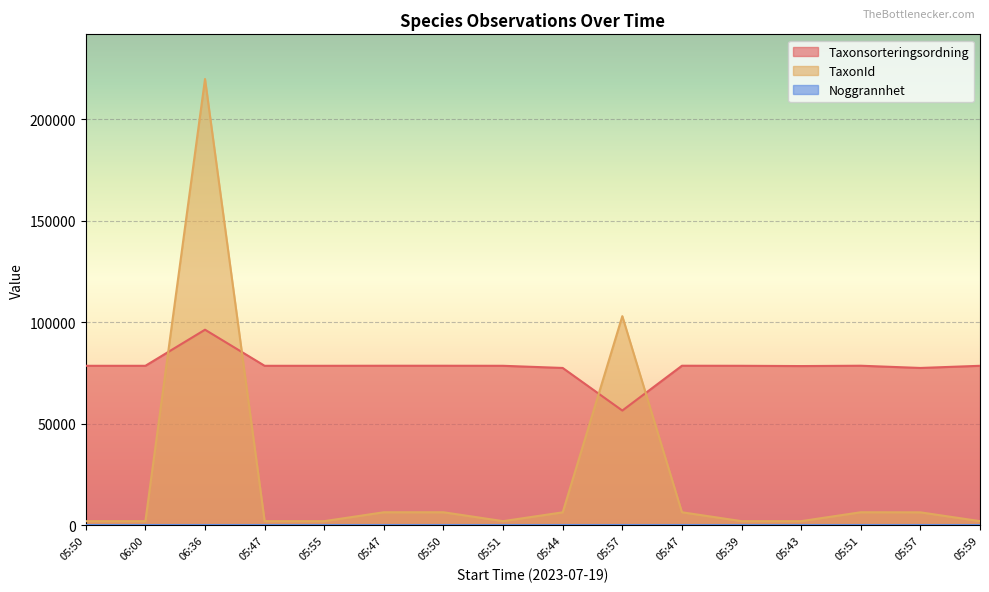

How many data points in TaxonId are above 6425?

6